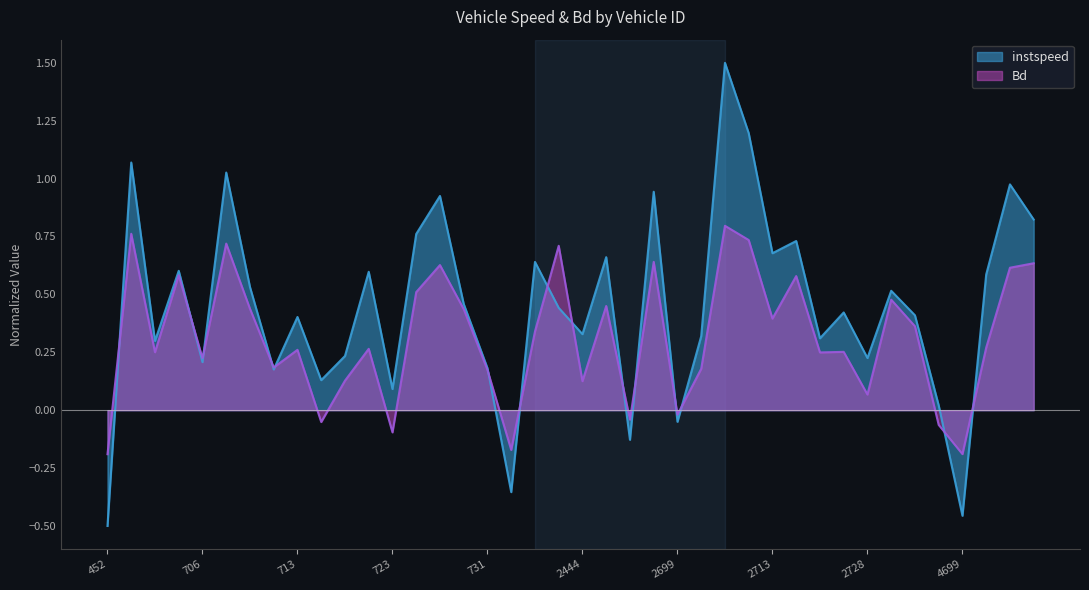

Which series has the largest total across all categories?

instspeed